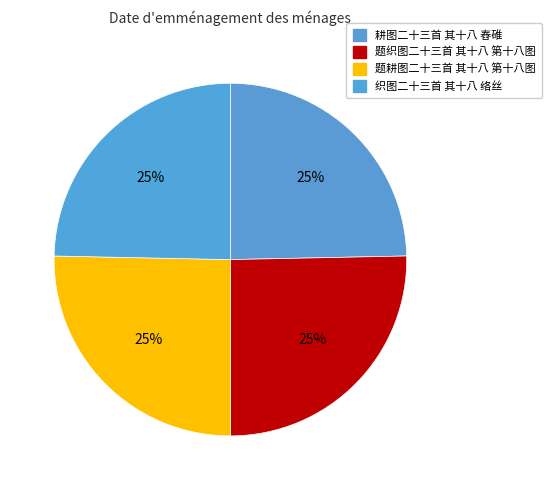

Count the number of slices in the pie.

4